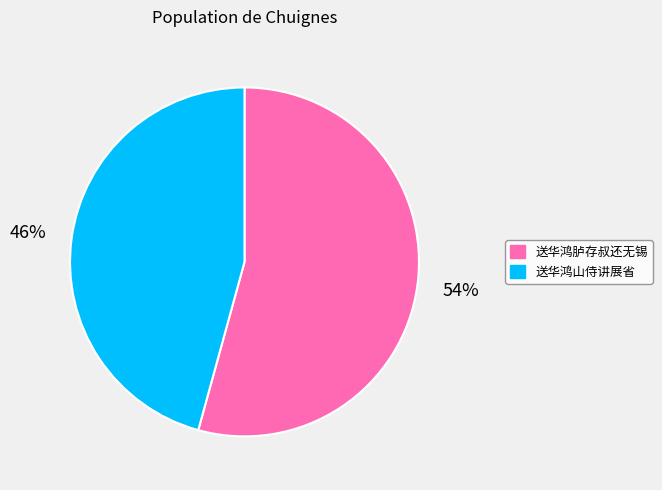

Rank the categories by value from lowest to highest.

送华鸿山侍讲展省, 送华鸿胪存叔还无锡